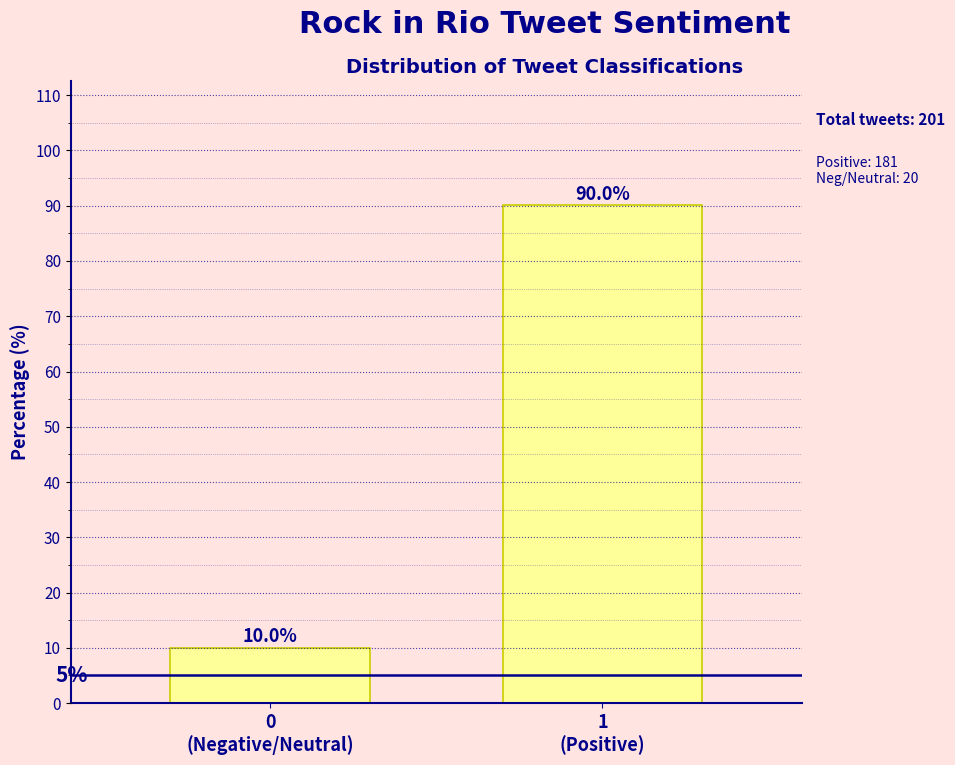

Reading left to right, extract all data points from this chart.

10.0	90.0